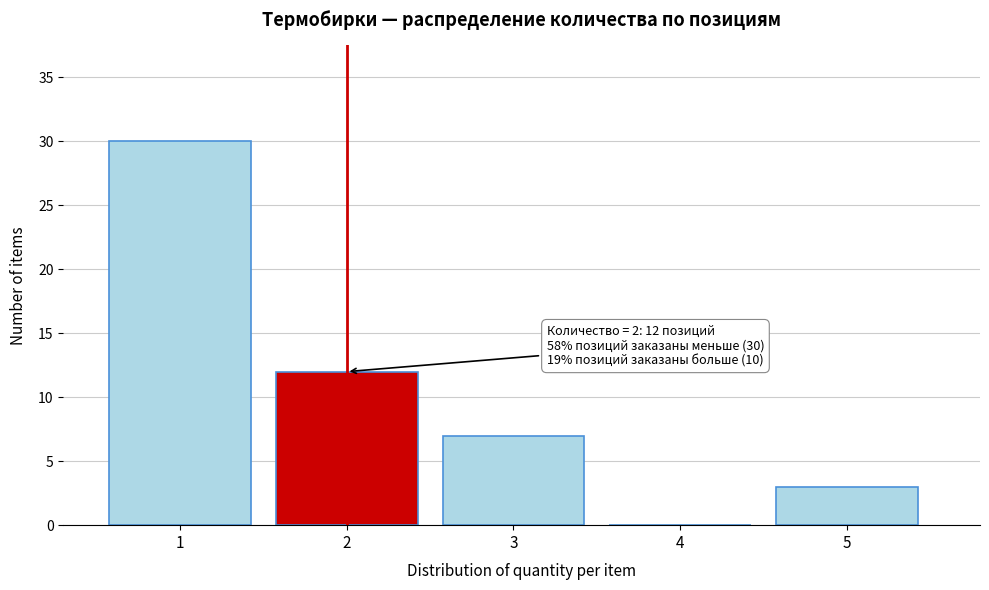

Reading right to left, transcribe all the data shown in this chart.

5=3	4=0	3=7	2=12	1=30